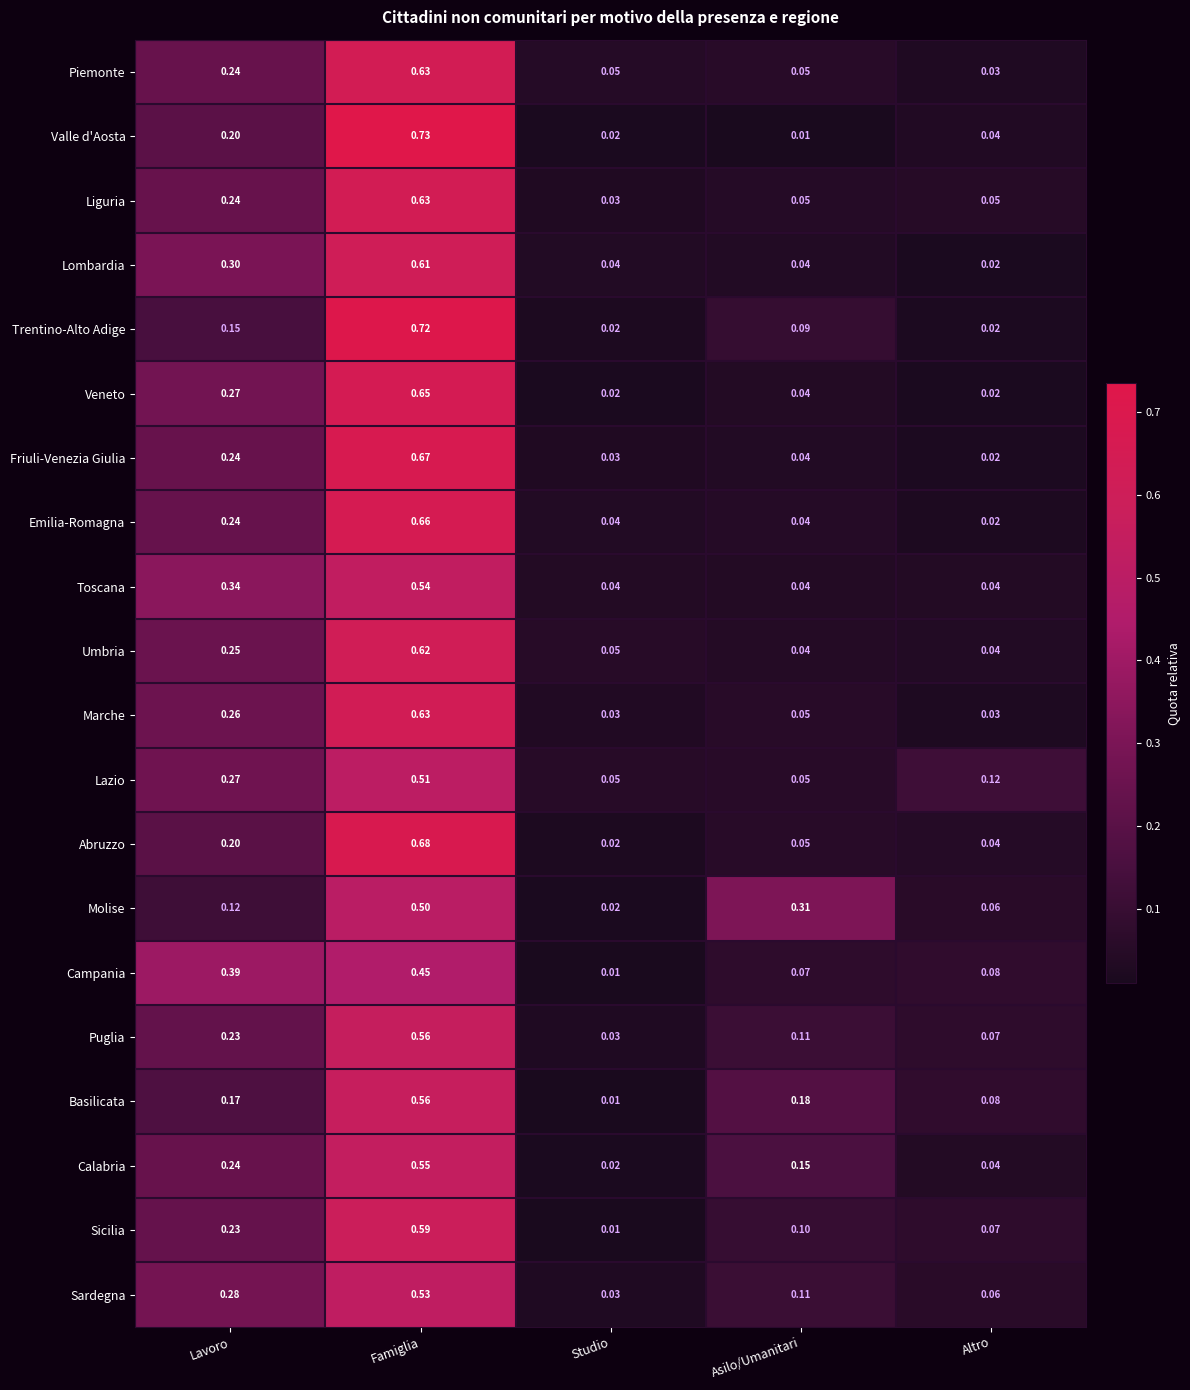

Is the value of Marche at Famiglia greater than the value of Lazio at Studio?

Yes